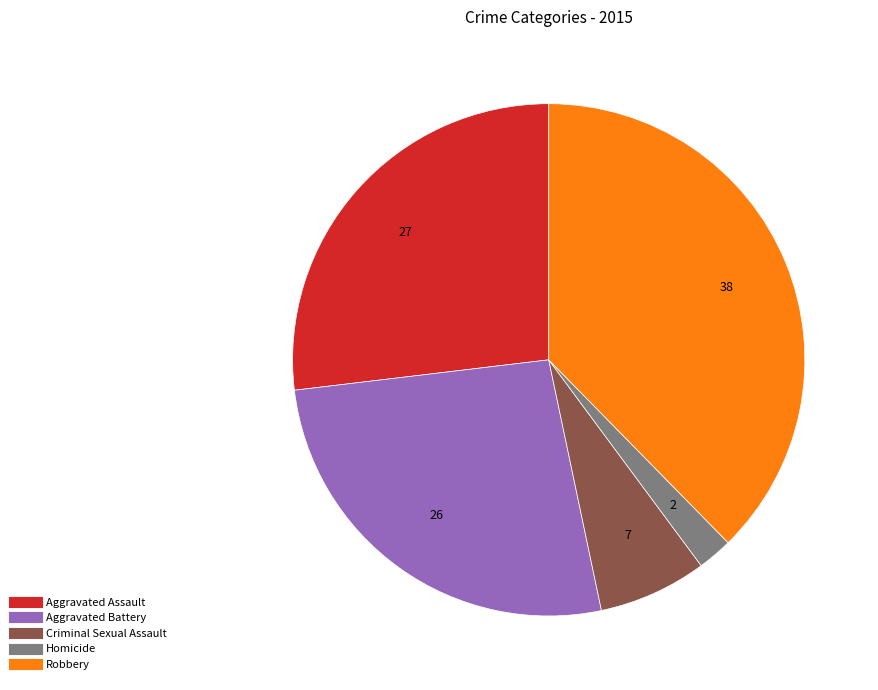

Which slice is the largest?

Robbery